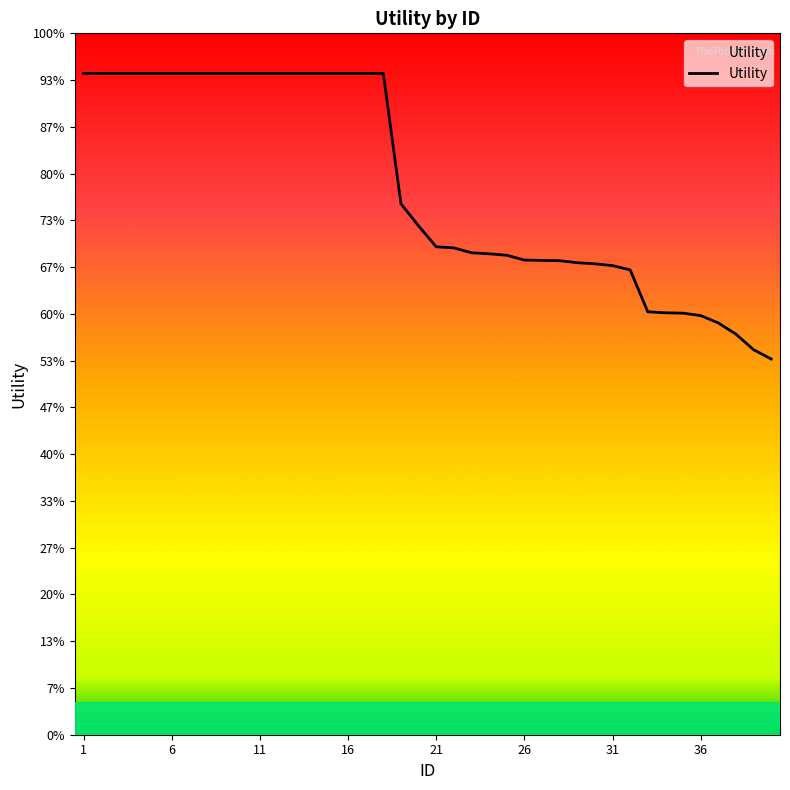

Does the chart display data point markers on the line(s)?

No